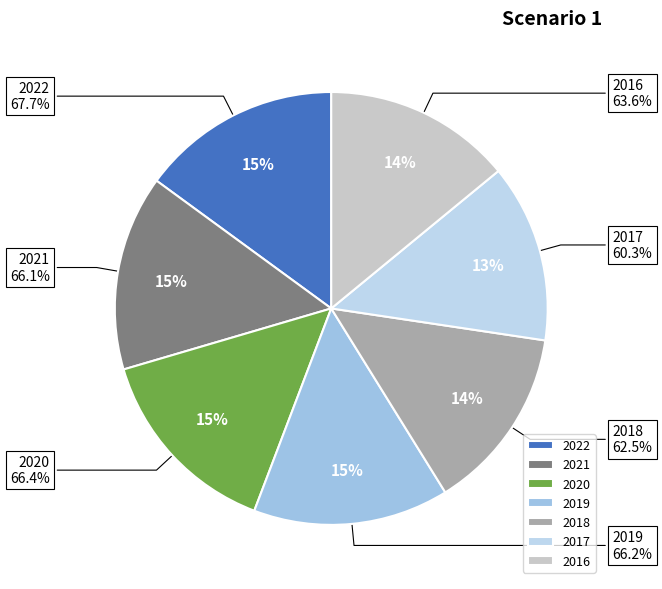

Is 2019 the majority of the pie?

No